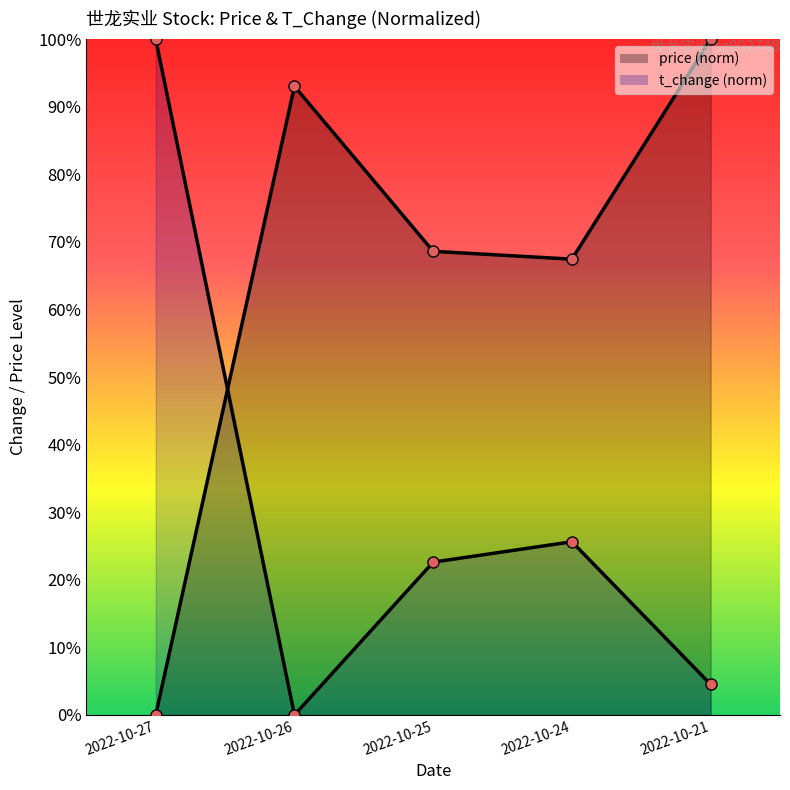

Where is the first local maximum for price?

2022-10-26